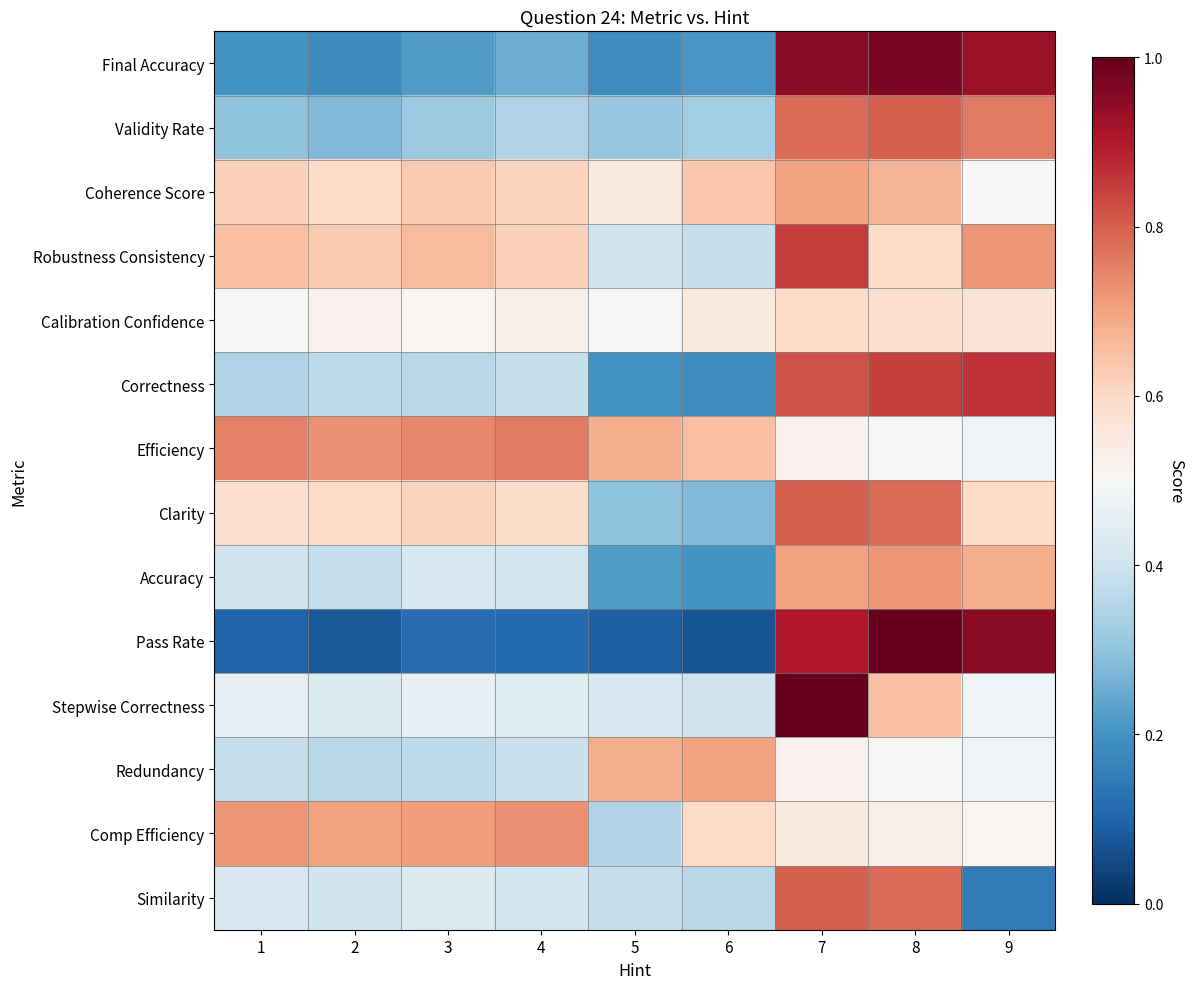

At 9, list the series in order from largest to smallest.

Pass Rate, Final Accuracy, Correctness, Validity Rate, Robustness Consistency, Accuracy, Clarity, Calibration Confidence, Comp Efficiency, Coherence Score, Efficiency, Stepwise Correctness, Redundancy, Similarity